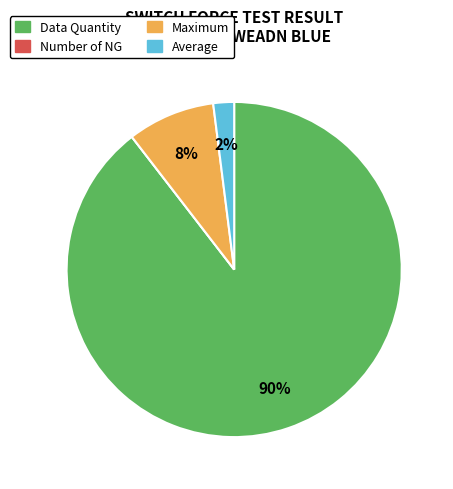

To the nearest percent, what is the average slice percentage?

25%